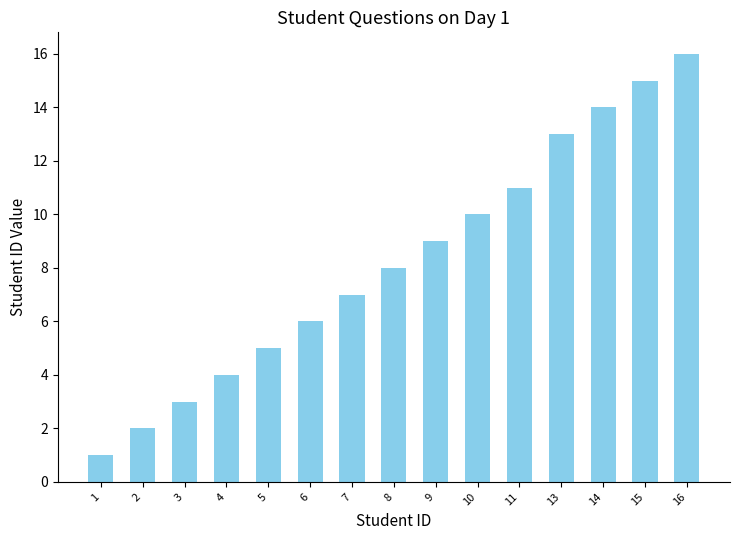

How many data points does each series have?

15